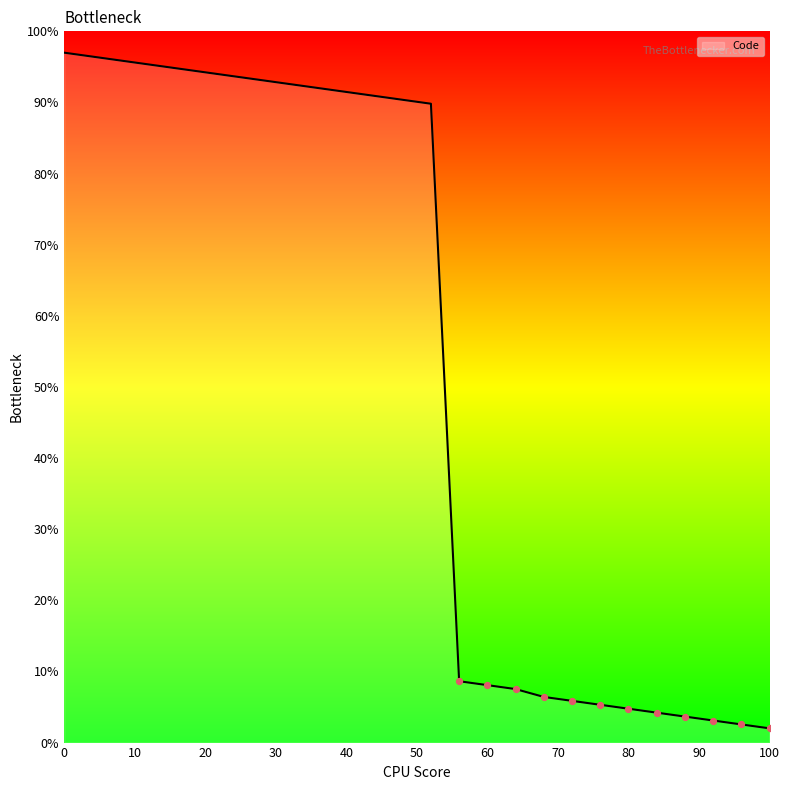

What is the difference between the maximum and minimum values?

95.0